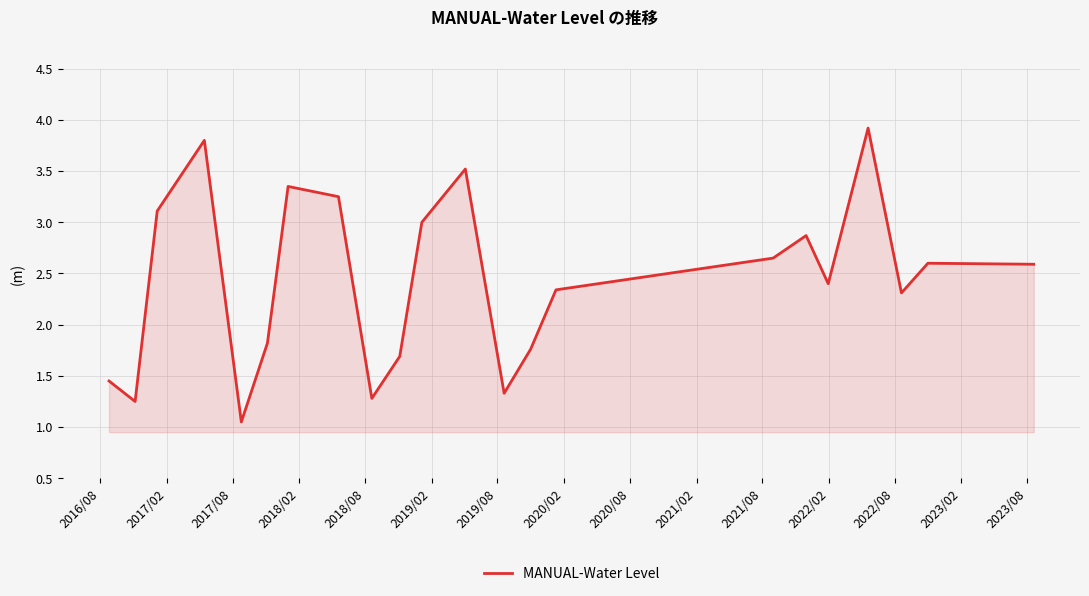

What is the greatest value displayed?

3.9